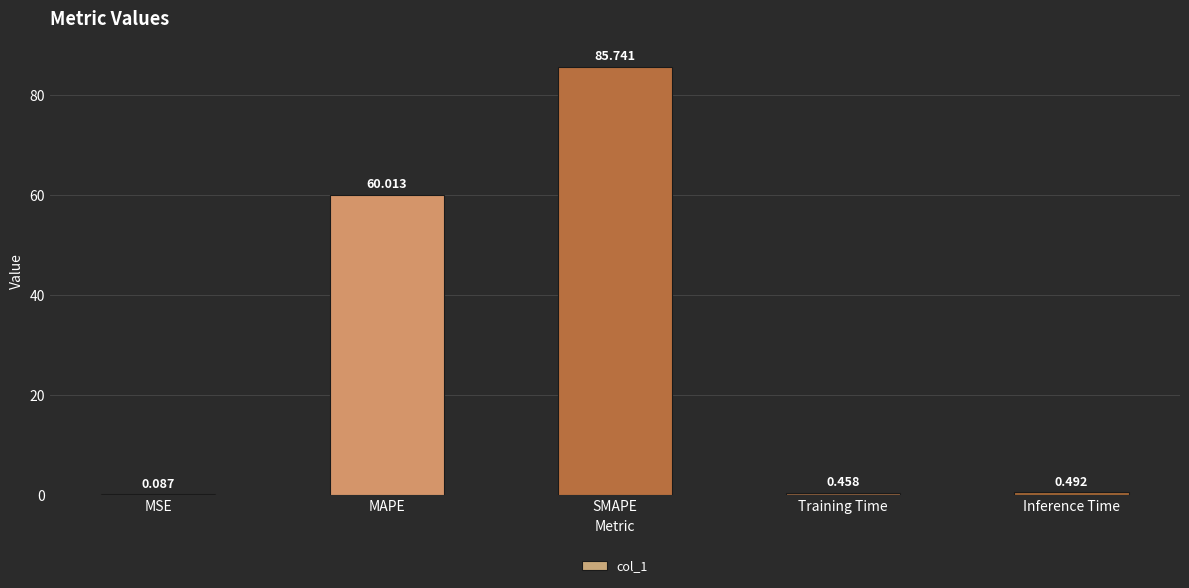

Which label corresponds to the largest value in the chart?

SMAPE